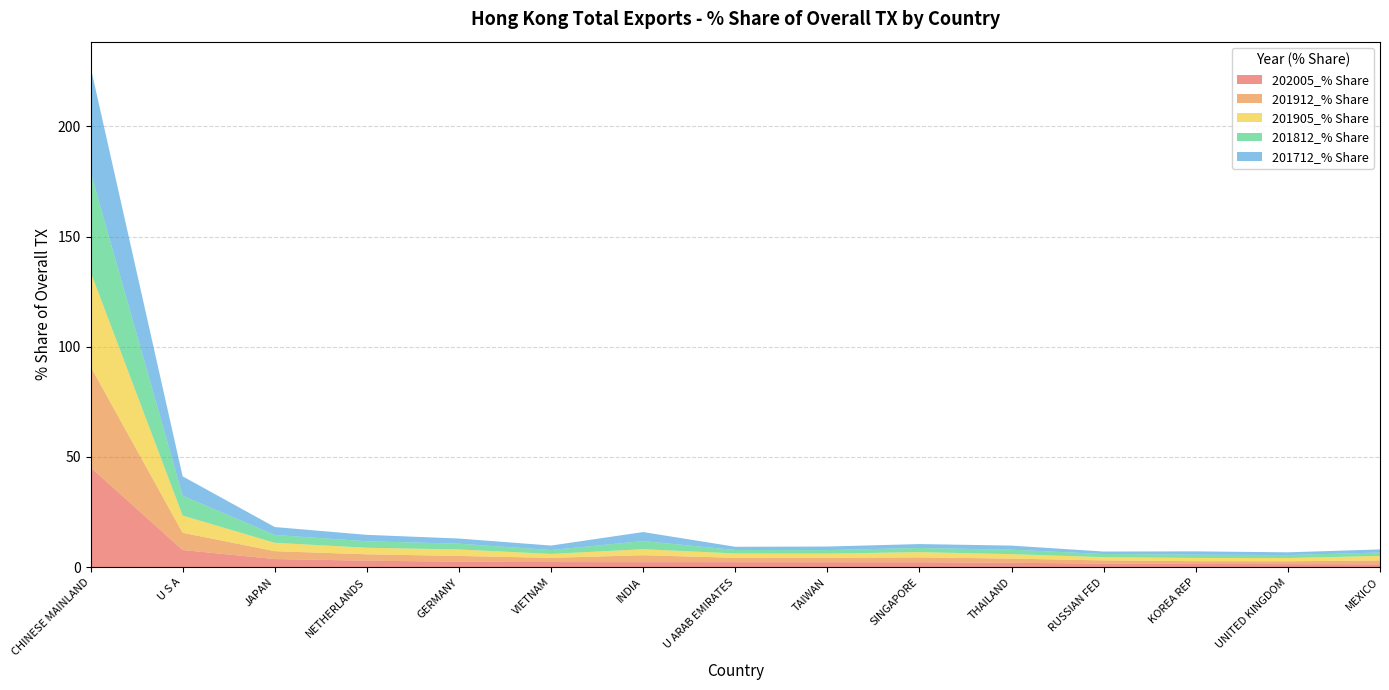

Reading left to right, transcribe all the data shown in this chart.

202005_% Share: CHINESE MAINLAND=45.3	U S A=7.8	JAPAN=3.7	NETHERLANDS=3.0	GERMANY=2.5	VIETNAM=2.3	INDIA=2.3	U ARAB EMIRATES=2.3	TAIWAN=2.3	SINGAPORE=2.3	THAILAND=2.0	RUSSIAN FED=1.7	KOREA REP=1.5	UNITED KINGDOM=1.4	MEXICO=1.3
201912_% Share: CHINESE MAINLAND=45.8	U S A=7.8	JAPAN=3.6	NETHERLANDS=2.9	GERMANY=2.6	VIETNAM=1.9	INDIA=3.1	U ARAB EMIRATES=2.0	TAIWAN=2.0	SINGAPORE=2.2	THAILAND=1.9	RUSSIAN FED=1.4	KOREA REP=1.3	UNITED KINGDOM=1.3	MEXICO=1.8
201905_% Share: CHINESE MAINLAND=43.0	U S A=7.8	JAPAN=3.8	NETHERLANDS=3.0	GERMANY=2.9	VIETNAM=1.8	INDIA=2.7	U ARAB EMIRATES=2.0	TAIWAN=1.9	SINGAPORE=2.4	THAILAND=2.0	RUSSIAN FED=1.5	KOREA REP=1.5	UNITED KINGDOM=1.5	MEXICO=2.0
201812_% Share: CHINESE MAINLAND=45.3	U S A=9.0	JAPAN=3.6	NETHERLANDS=3.0	GERMANY=2.6	VIETNAM=1.8	INDIA=3.7	U ARAB EMIRATES=1.6	TAIWAN=1.6	SINGAPORE=1.9	THAILAND=2.0	RUSSIAN FED=1.5	KOREA REP=1.5	UNITED KINGDOM=1.4	MEXICO=1.6
201712_% Share: CHINESE MAINLAND=47.7	U S A=8.7	JAPAN=3.6	NETHERLANDS=2.9	GERMANY=2.3	VIETNAM=2.0	INDIA=4.1	U ARAB EMIRATES=1.5	TAIWAN=1.6	SINGAPORE=1.8	THAILAND=1.9	RUSSIAN FED=1.1	KOREA REP=1.5	UNITED KINGDOM=1.2	MEXICO=1.4